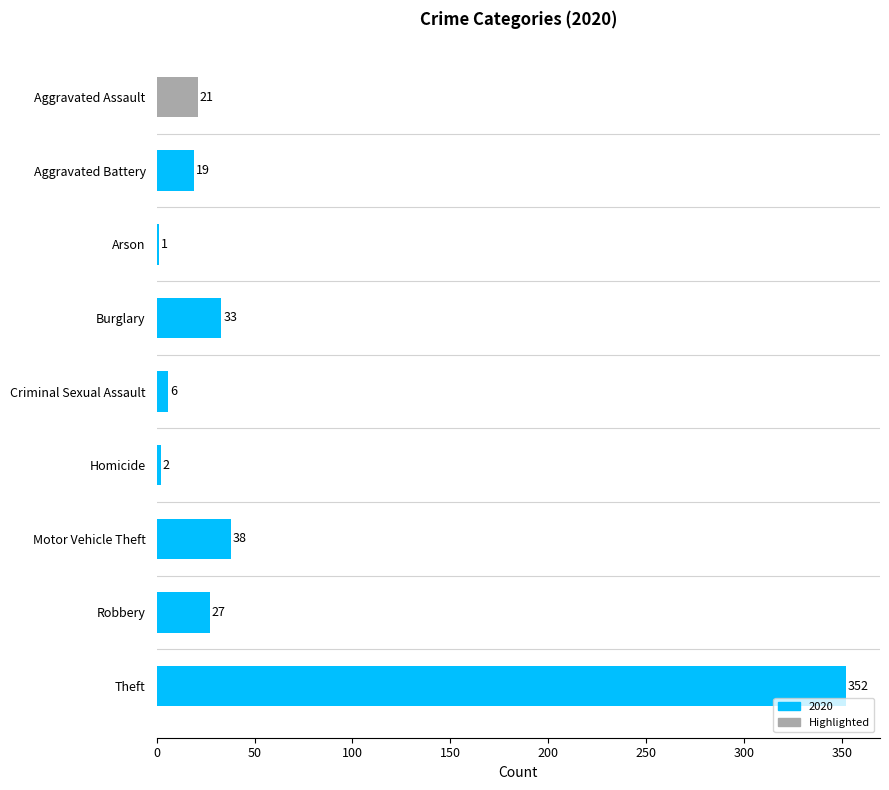

Does the chart contain any negative values?

No